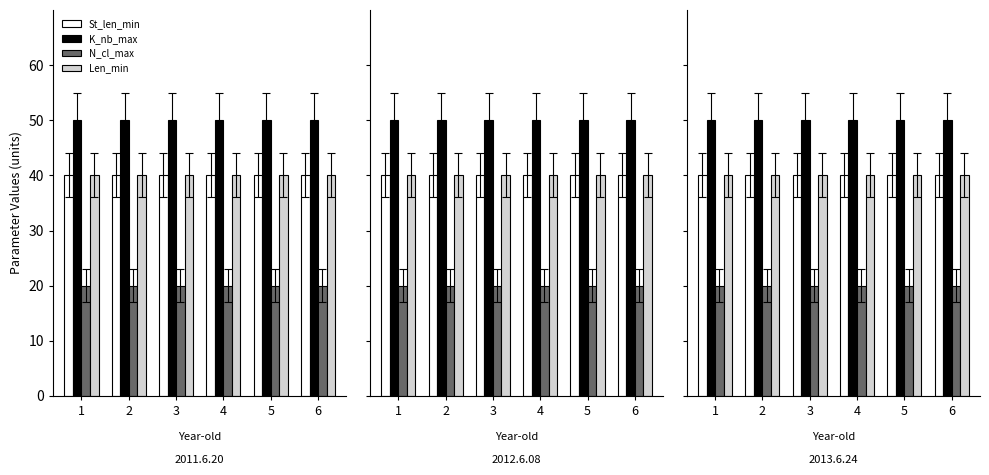

True or false: N_cl_max has a value of 33 at 5.

False